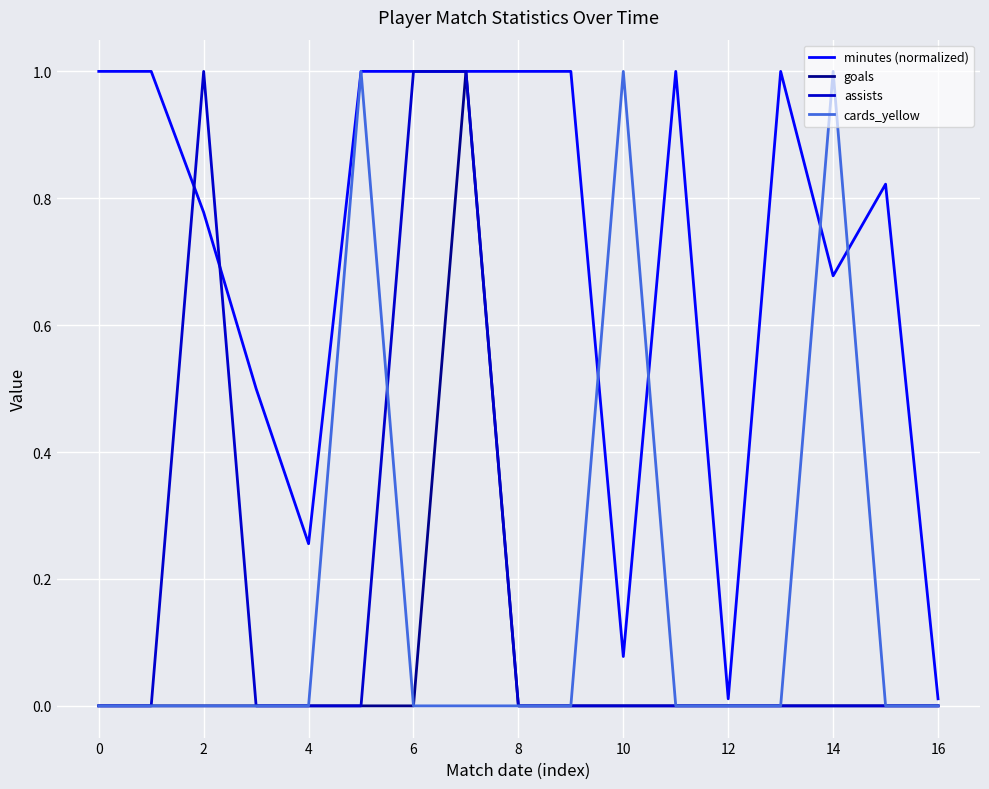

What is the maximum value shown in the chart?

1.0